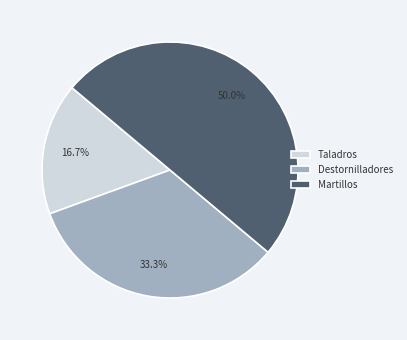

Which slice is the largest?

Martillos